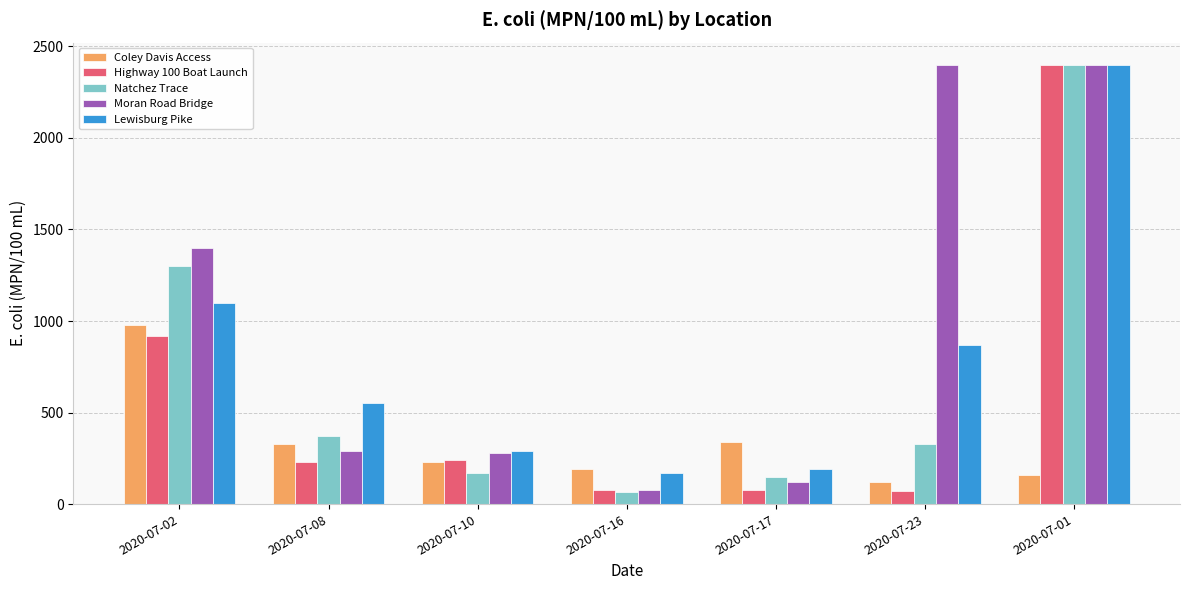

Which series changed the most between 2020-07-02 and 2020-07-08?

Moran Road Bridge